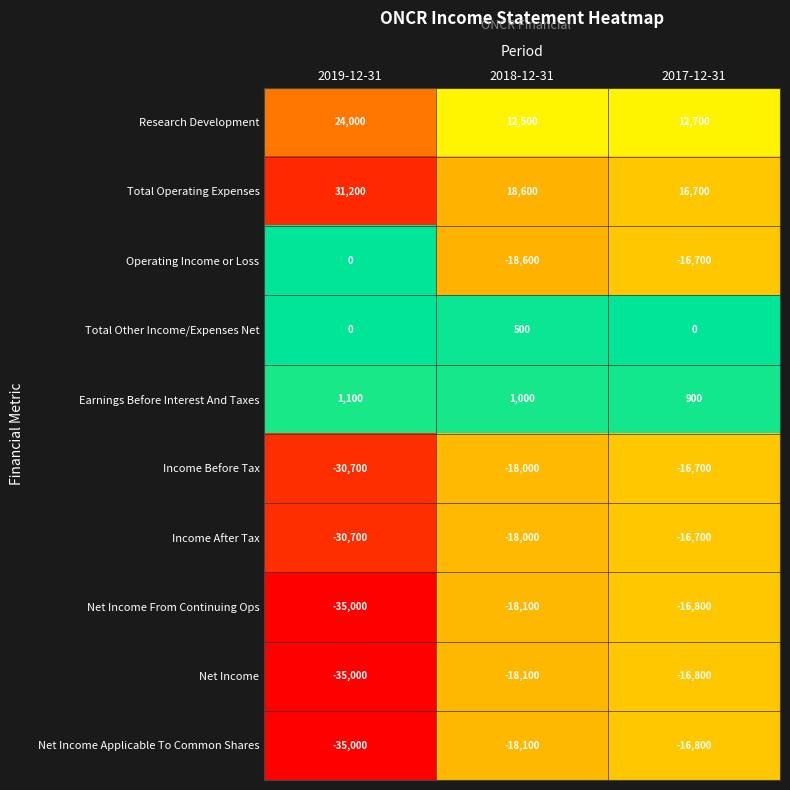

What is the maximum value for Net Income?

-16800